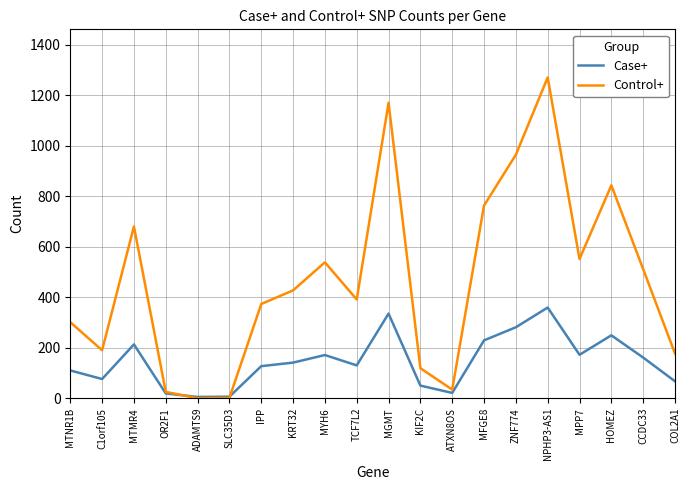

At which category is the sum across all series the highest?

NPHP3-AS1